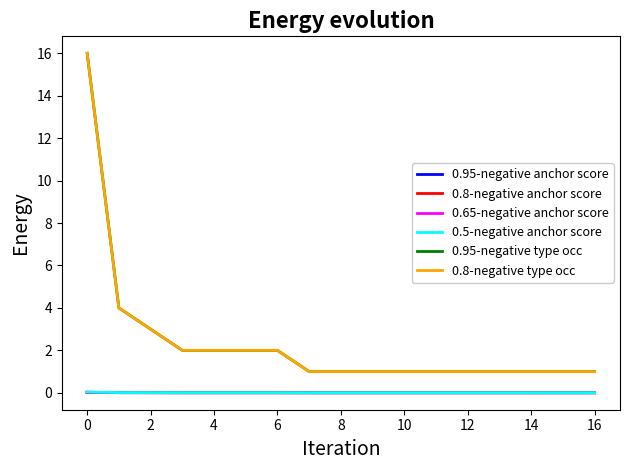

How many lines are shown in the chart?

6